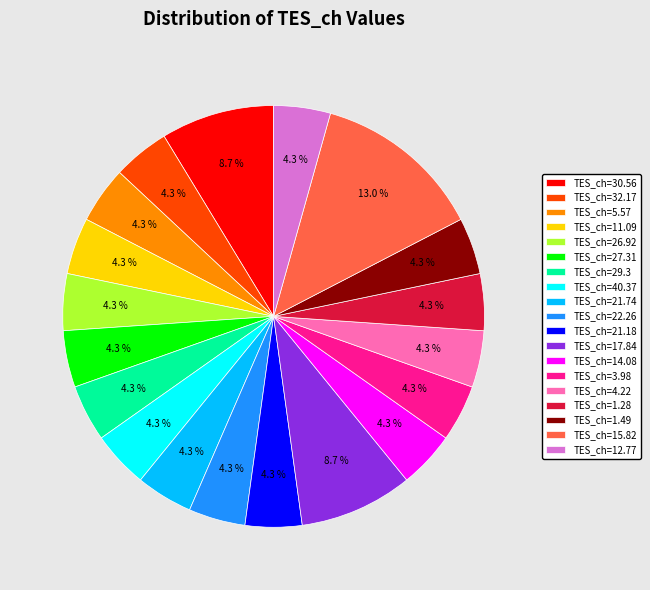

What is the ratio of the value at TES_ch=11.09 to the value at TES_ch=14.08?

1.0